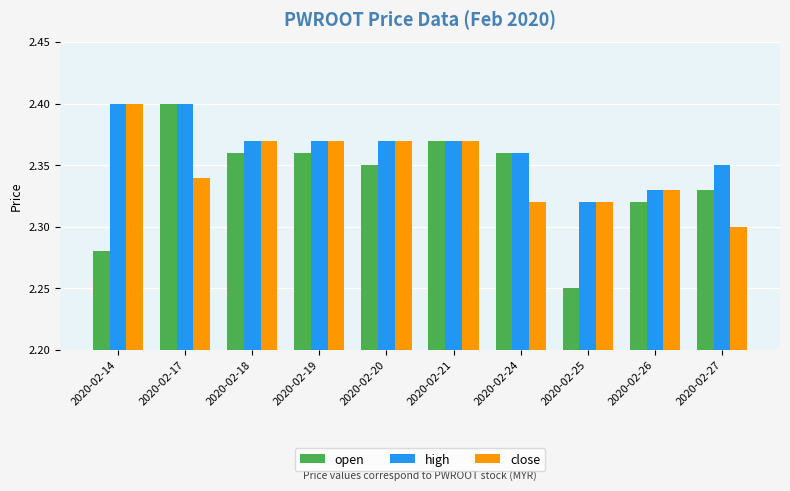

What is the sum of the close values at 2020-02-25 and 2020-02-27?

4.6